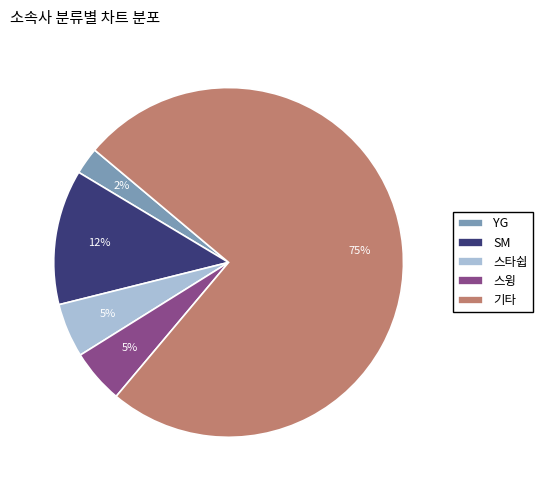

Is the sum of 스윙 and YG greater than half?

No